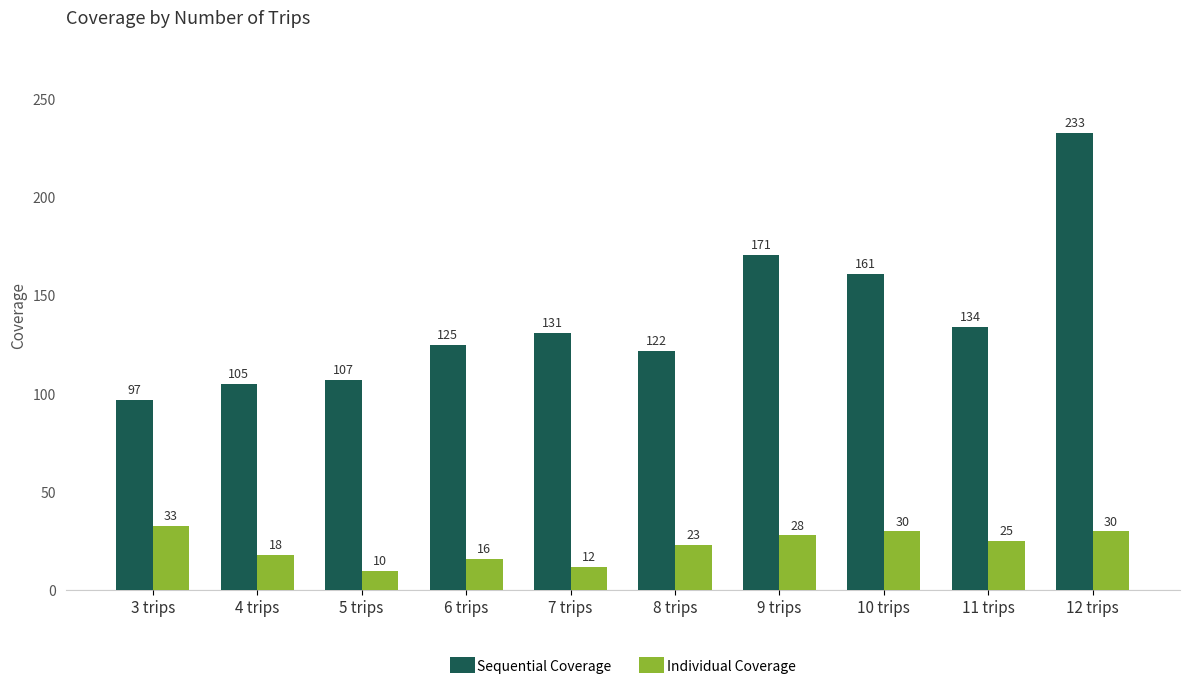

Reading left to right, list all the values displayed in this chart.

Sequential Coverage: 97	105	107	125	131	122	171	161	134	233
Individual Coverage: 33	18	10	16	12	23	28	30	25	30